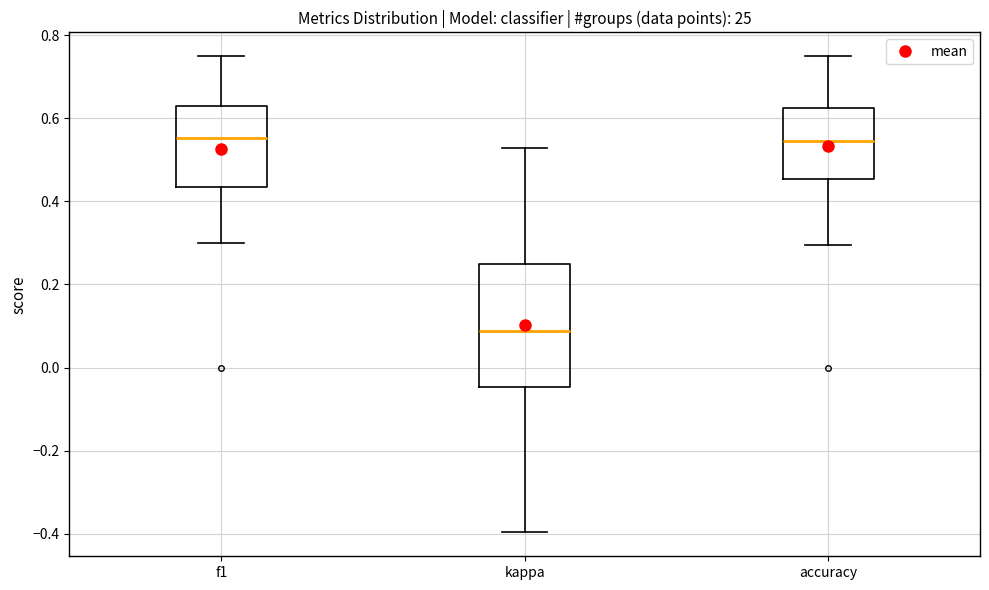

Reading left to right, transcribe this box plot: for each box, give where its median line is, the range the box spans, and where its two whiskers end, as read against the y-axis. The values are not printed on the chart, so give them approximately, as read against the axis.

f1: median 0.56, box 0.44 to 0.64, whiskers 0.30 to 0.76
kappa: median 0.08, box -0.04 to 0.26, whiskers -0.40 to 0.52
accuracy: median 0.54, box 0.46 to 0.62, whiskers 0.30 to 0.76